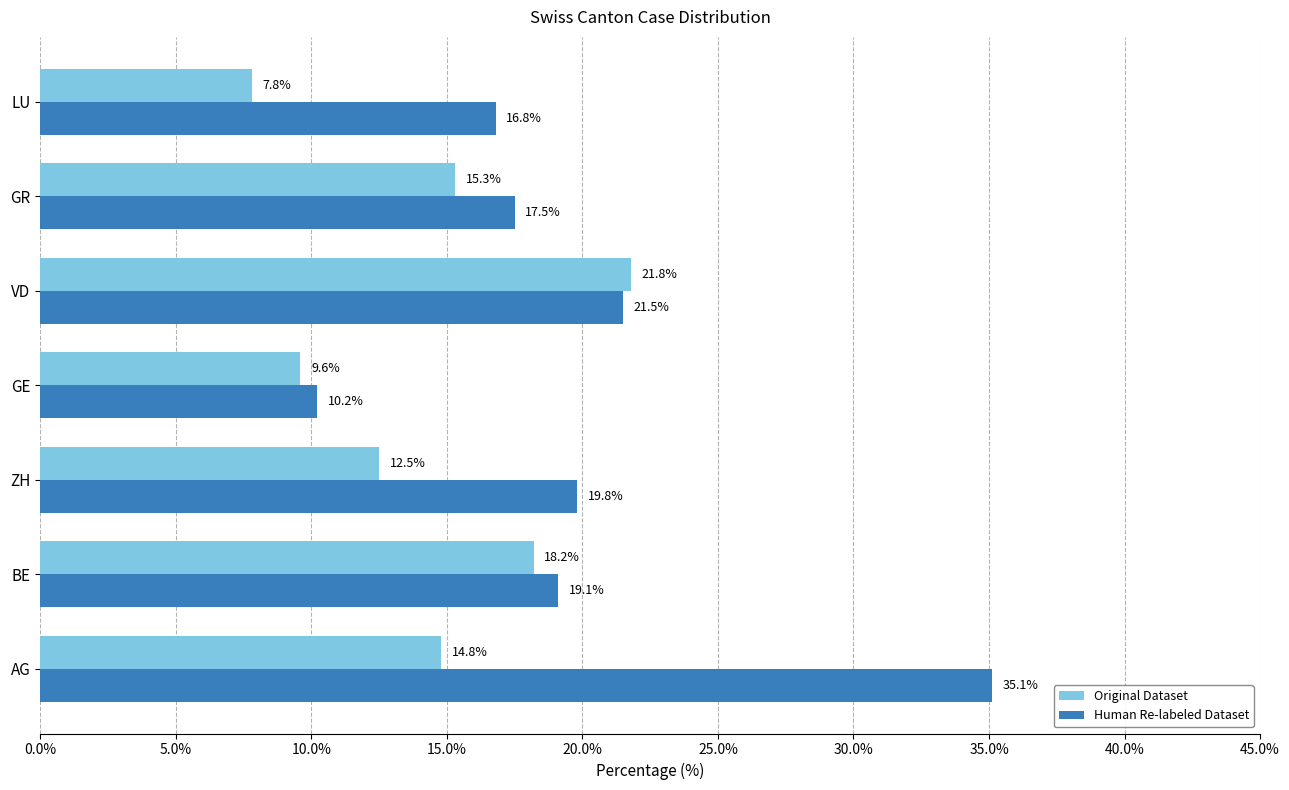

What is the sum of all Original Dataset values?

100.0